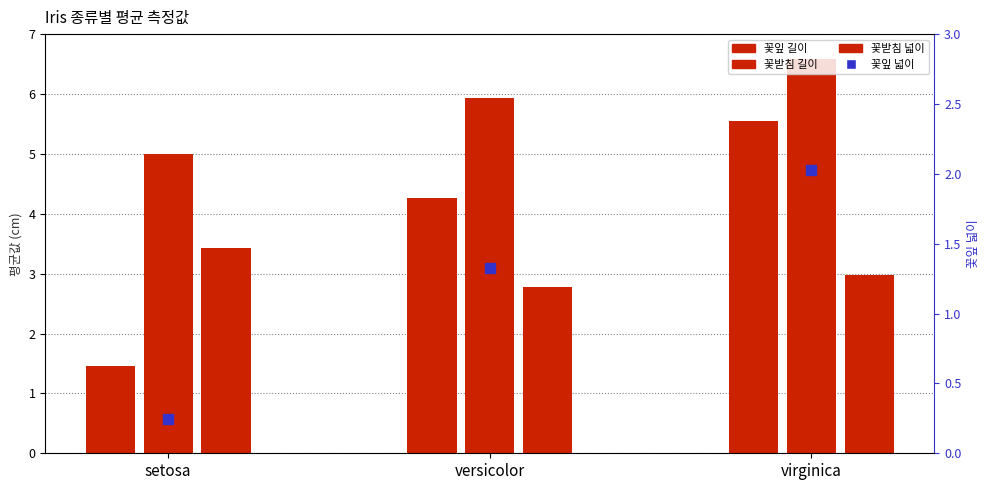

At how many categories does at least one series exceed 0?

3